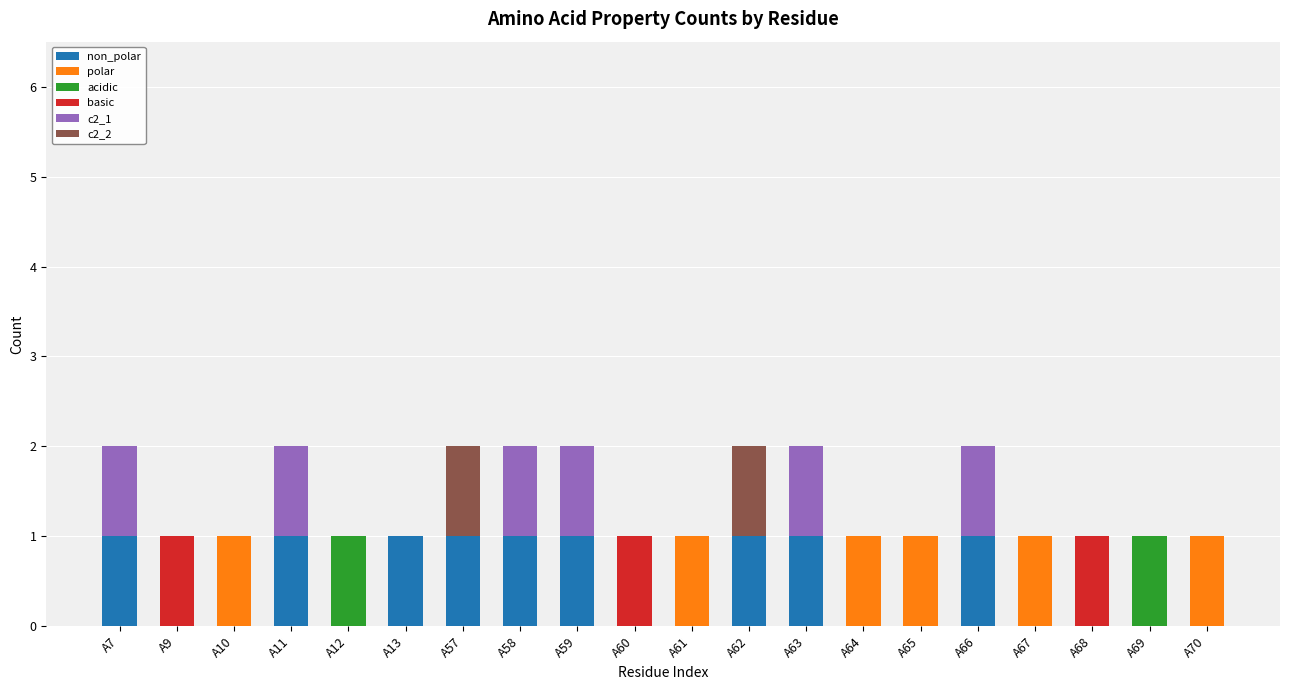

Rank the series at A68 from highest to lowest value.

basic, non_polar, polar, acidic, c2_1, c2_2